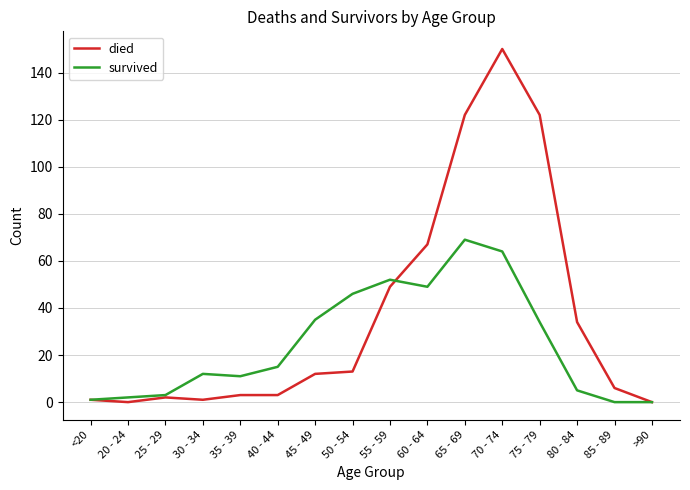

What position from the right is 75 - 79?

4